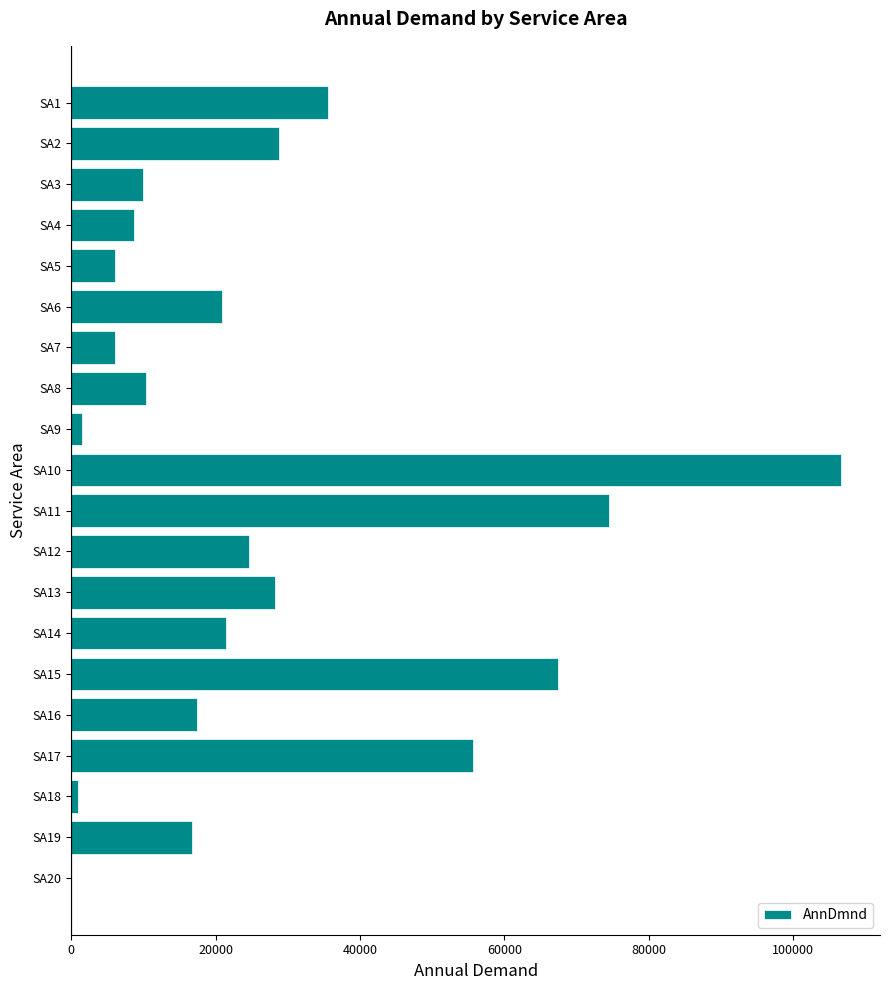

Approximately how many times larger is the value at SA11 compared to SA5?

12.3